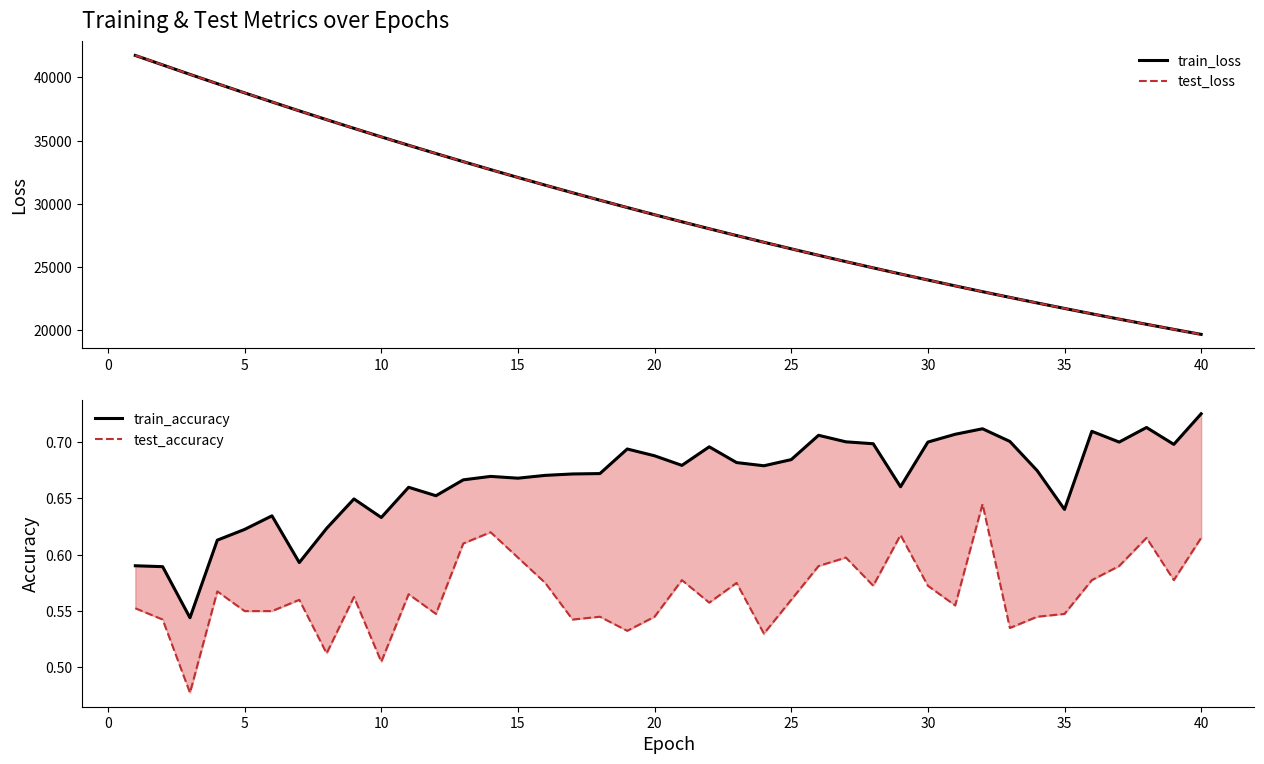

True or false: train_accuracy and test_accuracy intersect in this chart.

False